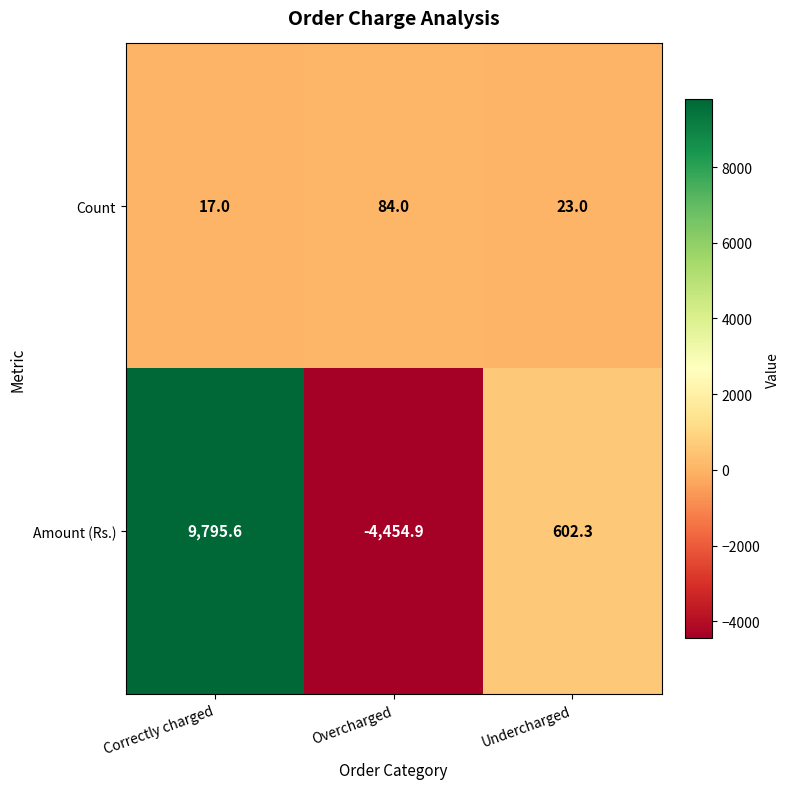

At which label is Amount (Rs.) closest to 2670?

Undercharged